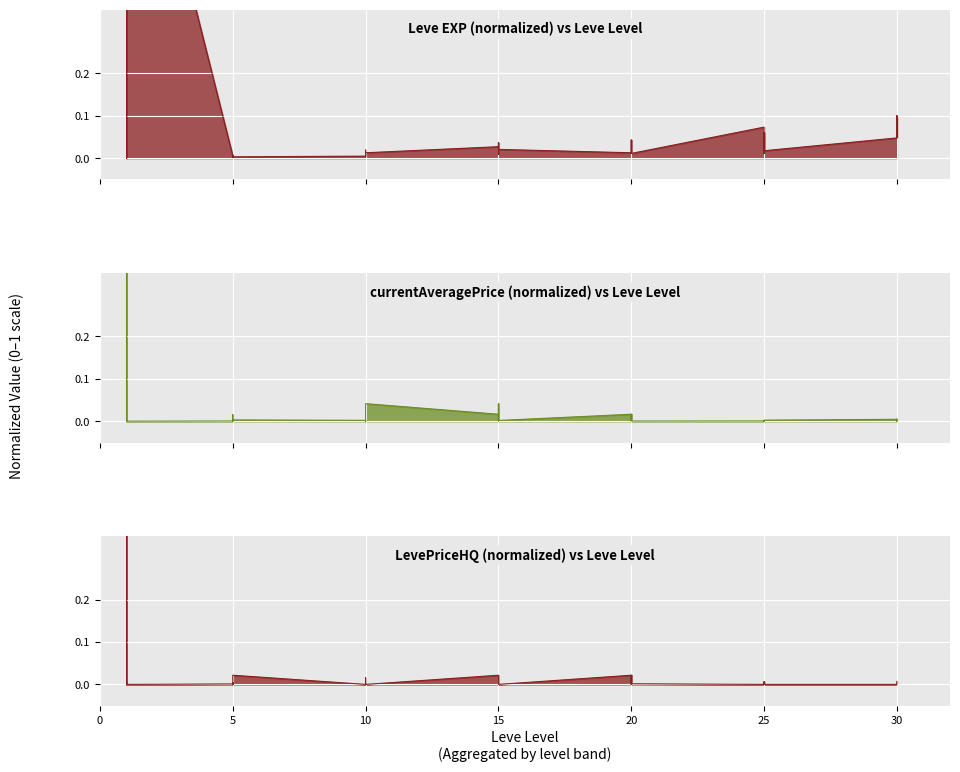

Reading right to left, extract all data points from this chart.

Leve EXP: 30=0.1	30=0.0	30=0.1	30=0.0	25=0.0	25=0.1	25=0.1	25=0.0	25=0.1	25=0.1	20=0.0	20=0.0	20=0.0	20=0.0	20=0.0	20=0.0	15=0.0	15=0.0	15=0.0	15=0.0	15=0.0	15=0.0	10=0.0	10=0.0	10=0.0	10=0.0	10=0.0	10=0.0	5=0.0	5=0.0	5=0.0	5=0.0	5=0.0	5=0.0	1=1.0	1=0.0	1=0.0	1=1.0	1=0.0	1=0.0
currentAveragePrice: 30=0.0	30=0.0	30=0.0	30=0.0	25=0.0	25=0.0	25=0.0	25=0.0	25=0.0	25=0.0	20=0.0	20=0.0	20=0.0	20=0.0	20=0.0	20=0.0	15=0.0	15=0.0	15=0.0	15=0.0	15=0.0	15=0.0	10=0.0	10=0.0	10=0.0	10=0.0	10=0.0	10=0.0	5=0.0	5=0.0	5=0.0	5=0.0	5=0.0	5=0.0	1=0.0	1=0.0	1=0.0	1=1.0	1=0.0	1=0.0
LevePriceHQ: 30=0.0	30=0.0	30=0.0	30=0.0	25=0.0	25=0.0	25=0.0	25=0.0	25=0.0	25=0.0	20=0.0	20=0.0	20=0.0	20=0.0	20=0.0	20=0.0	15=0.0	15=0.0	15=0.0	15=0.0	15=0.0	15=0.0	10=0.0	10=0.0	10=0.0	10=0.0	10=0.0	10=0.0	5=0.0	5=0.0	5=0.0	5=0.0	5=0.0	5=0.0	1=0.0	1=0.0	1=0.0	1=1.0	1=0.0	1=0.0